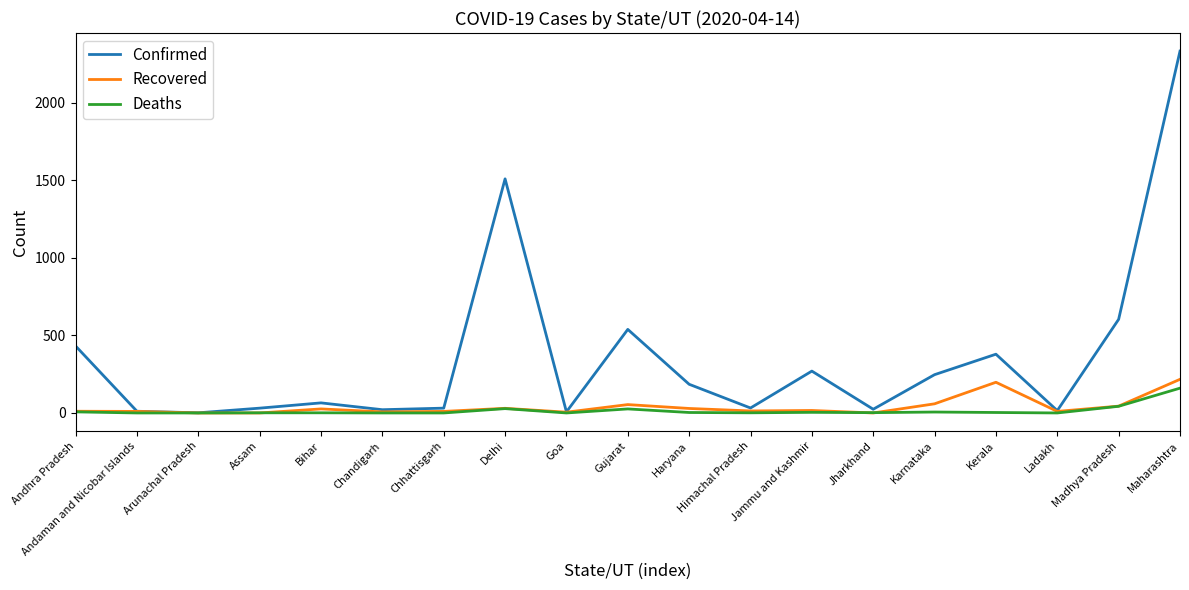

Which series has the widest spread of values?

Confirmed